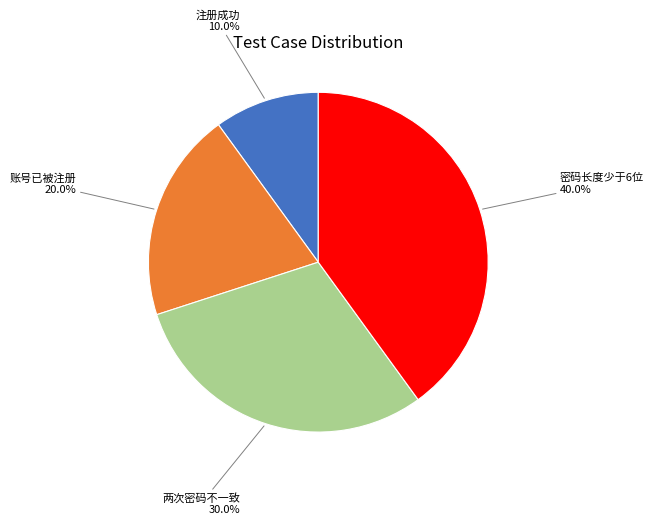

To the nearest percent, what is the combined percentage of 密码长度少于6位 and 账号已被注册?

60%